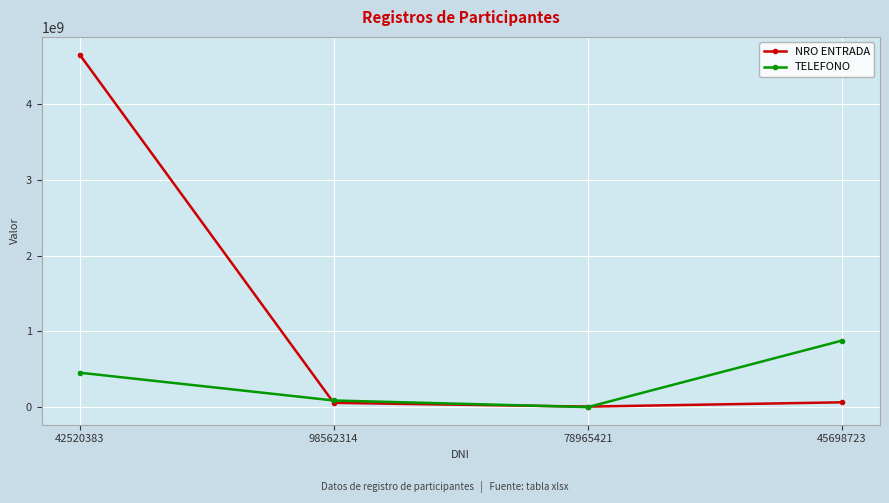

What is the approximate value of TELEFONO at 42520383, to the nearest 100?

456456500